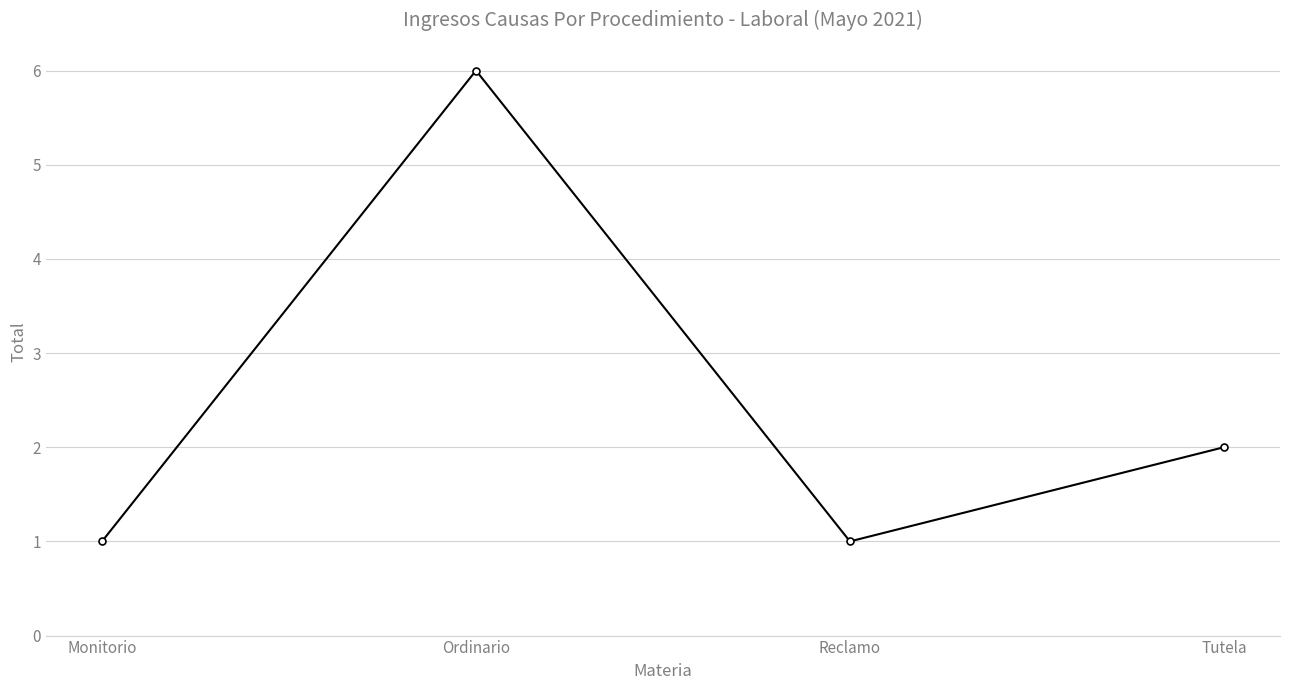

Reading left to right, what are all the values shown in this chart?

Monitorio=1	Ordinario=6	Reclamo=1	Tutela=2